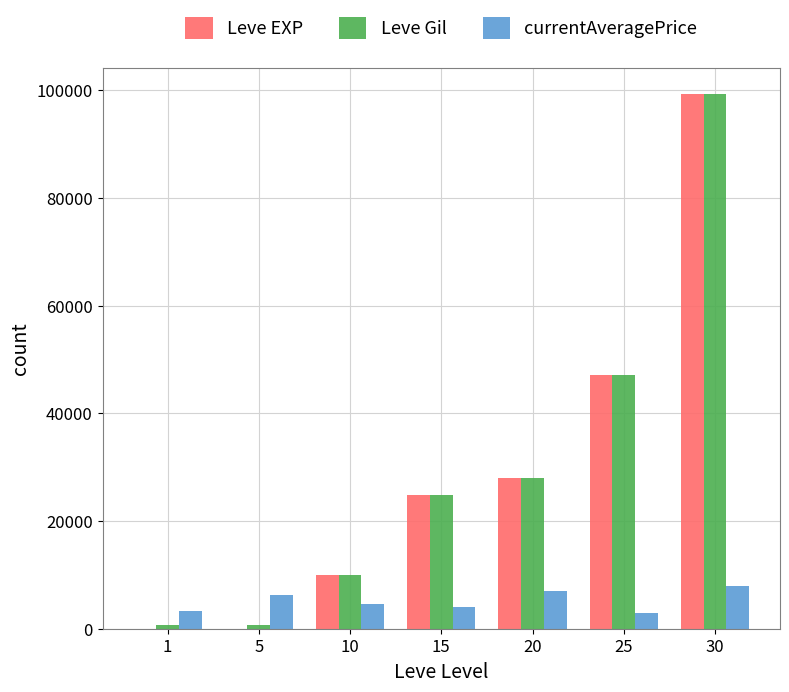

At which category is the sum across all series the highest?

30